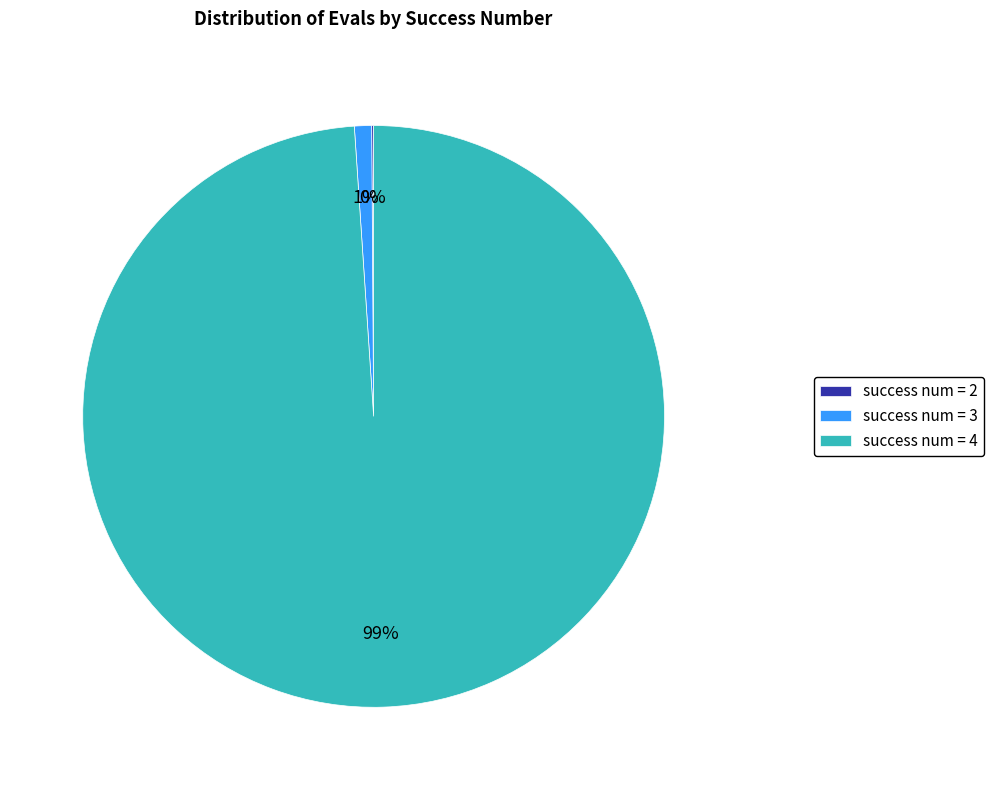

True or false: success num = 3 accounts for 1% of the total.

True